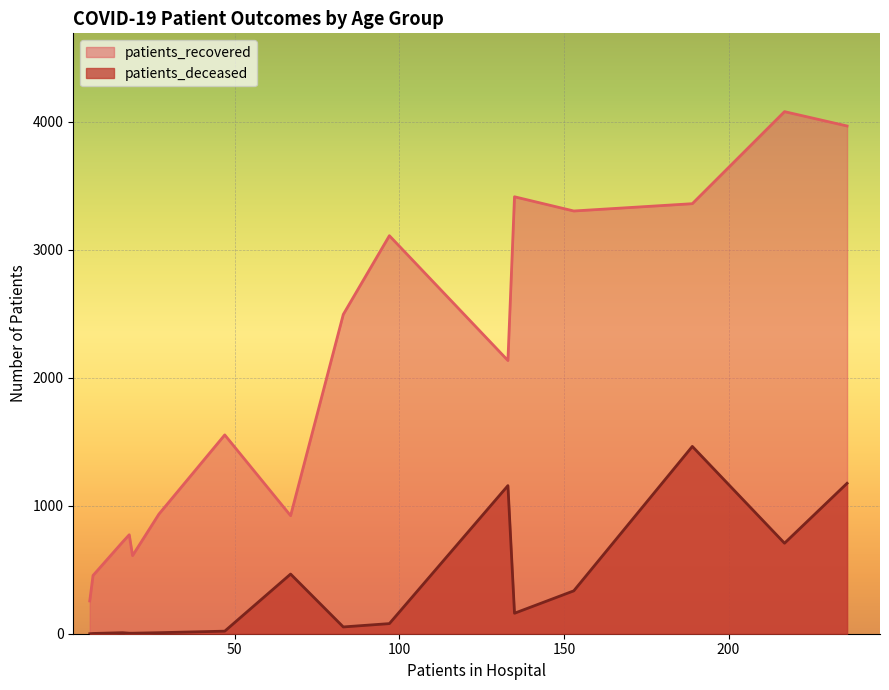

What is the maximum value shown in the chart?

4078